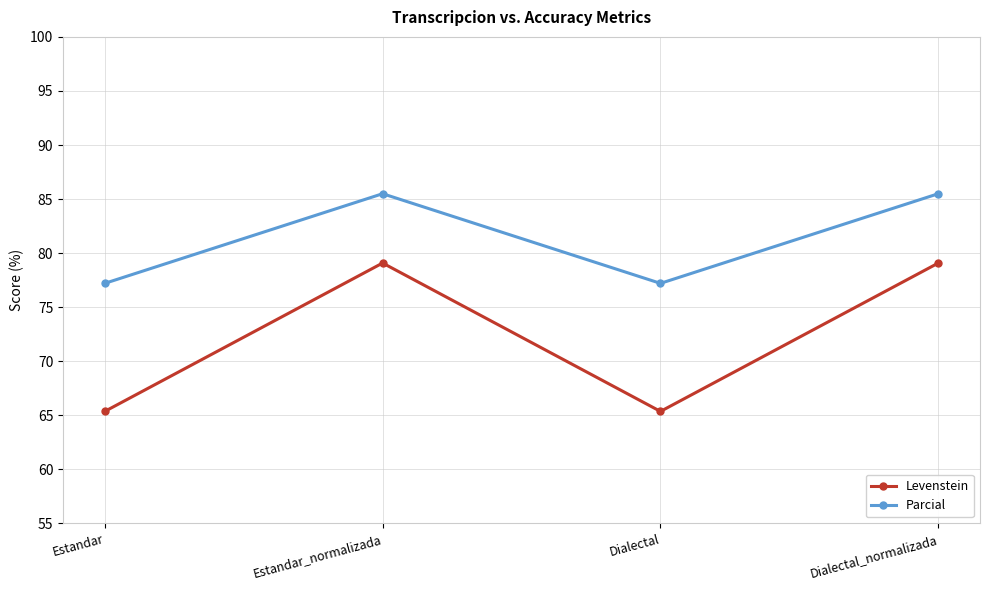

True or false: Parcial and Levenstein intersect in this chart.

False